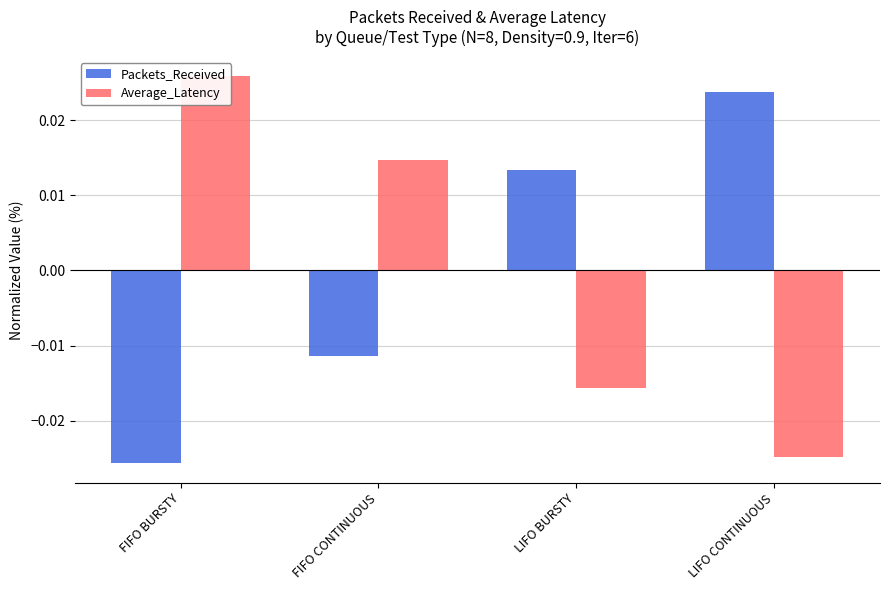

How many positive values does the Packets_Received series have?

2